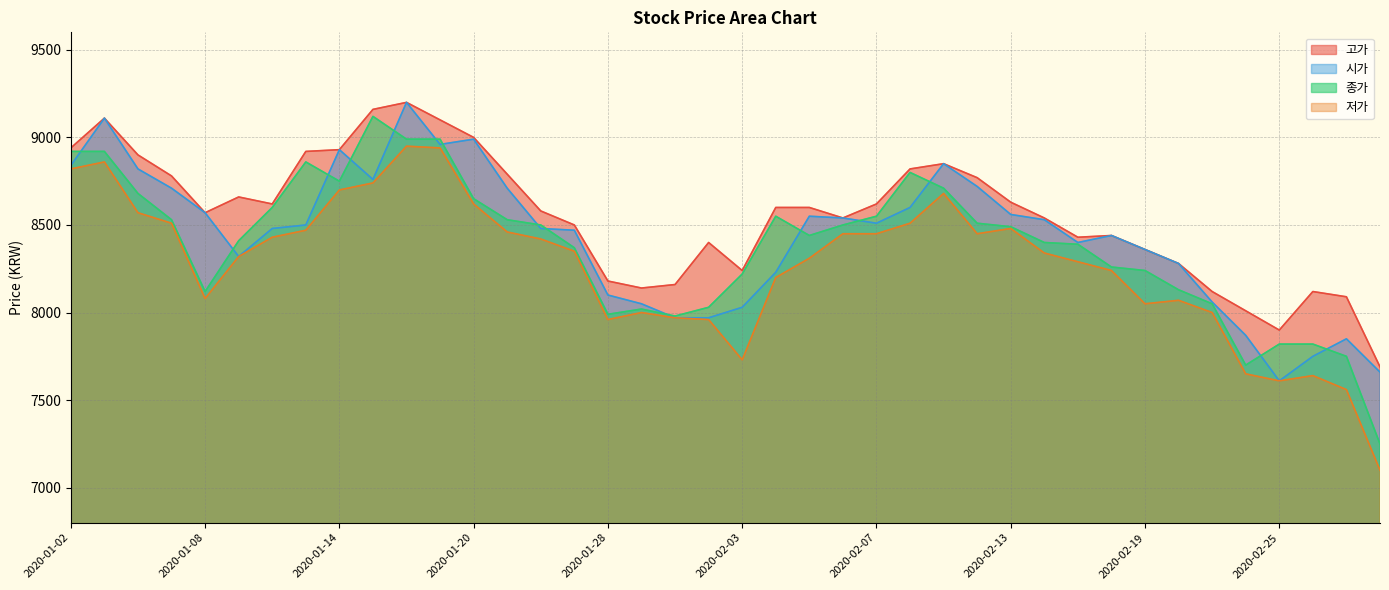

At which label is 저가 closest to 8025?

2020-01-29